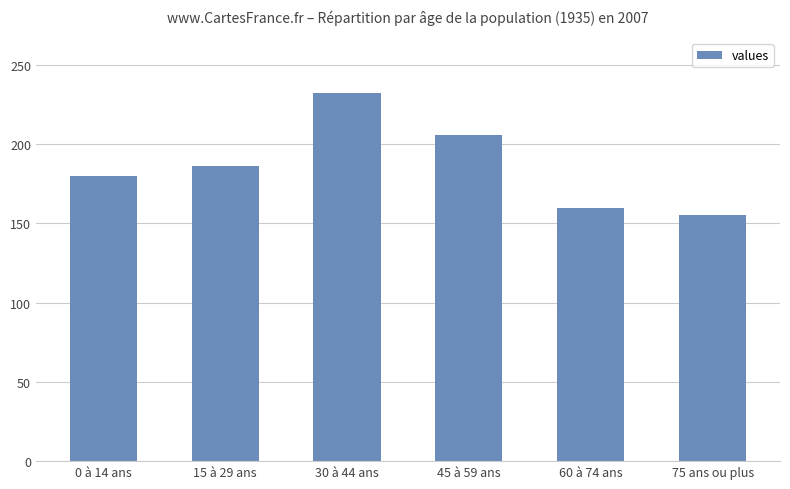

Which has a higher value, 75 ans ou plus or 30 à 44 ans?

30 à 44 ans